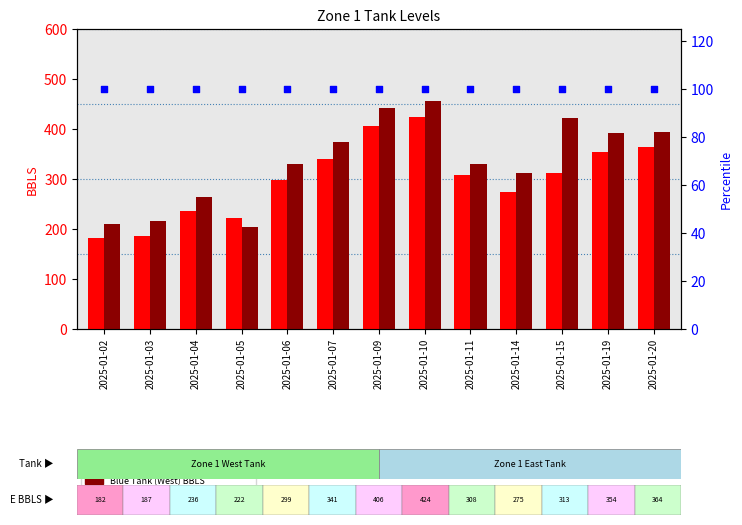

Which series reaches the maximum Y coordinate?

Blue Tank (West) BBLS